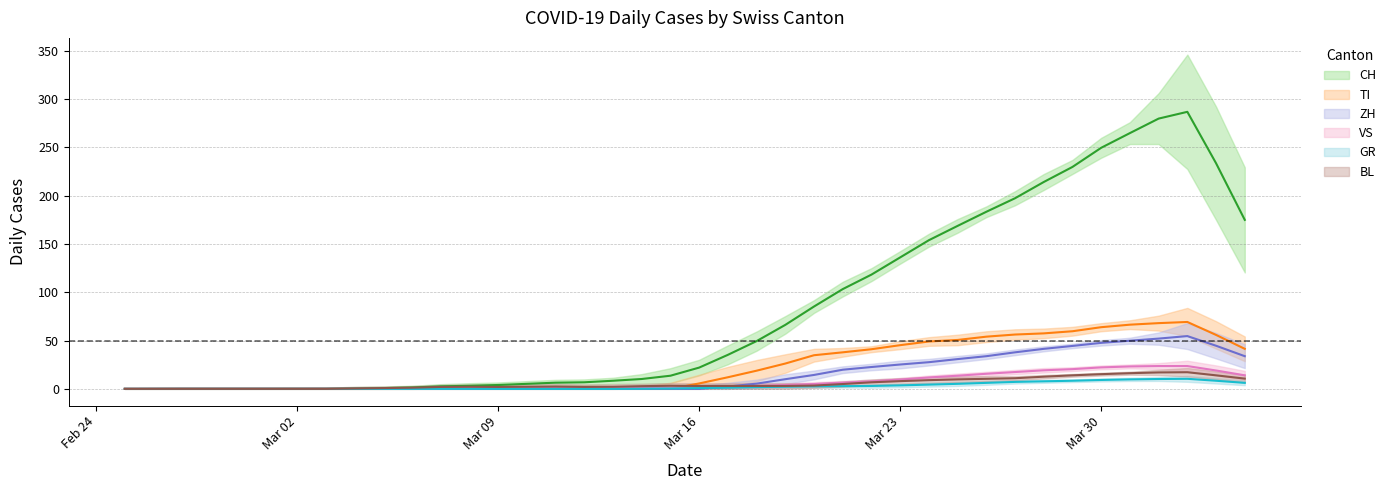

The CH series shows 32.5 at 2020-03-31. True or false?

False